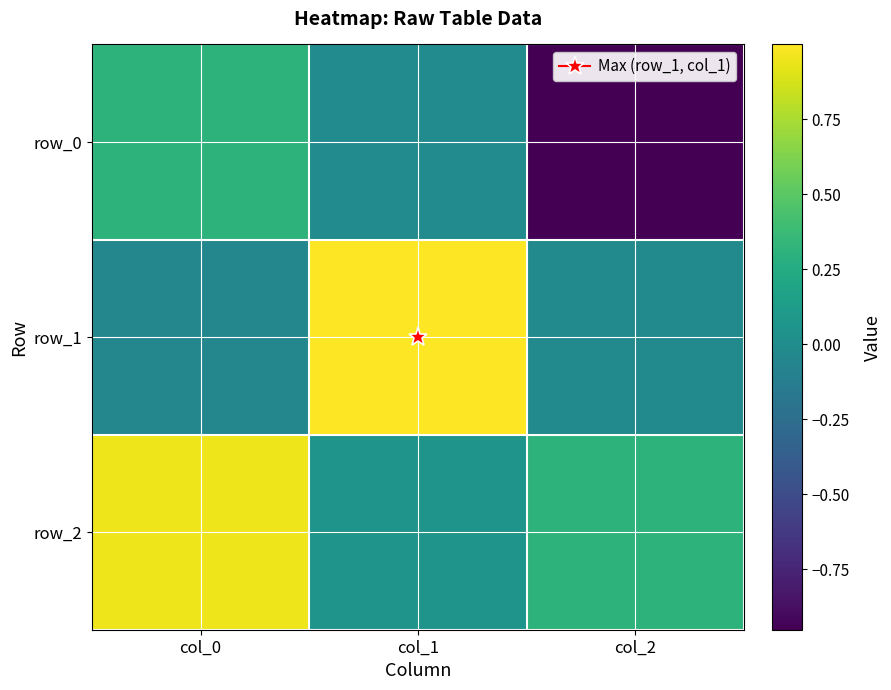

Is the value of row_0 at col_2 greater than the value of row_1 at col_1?

No